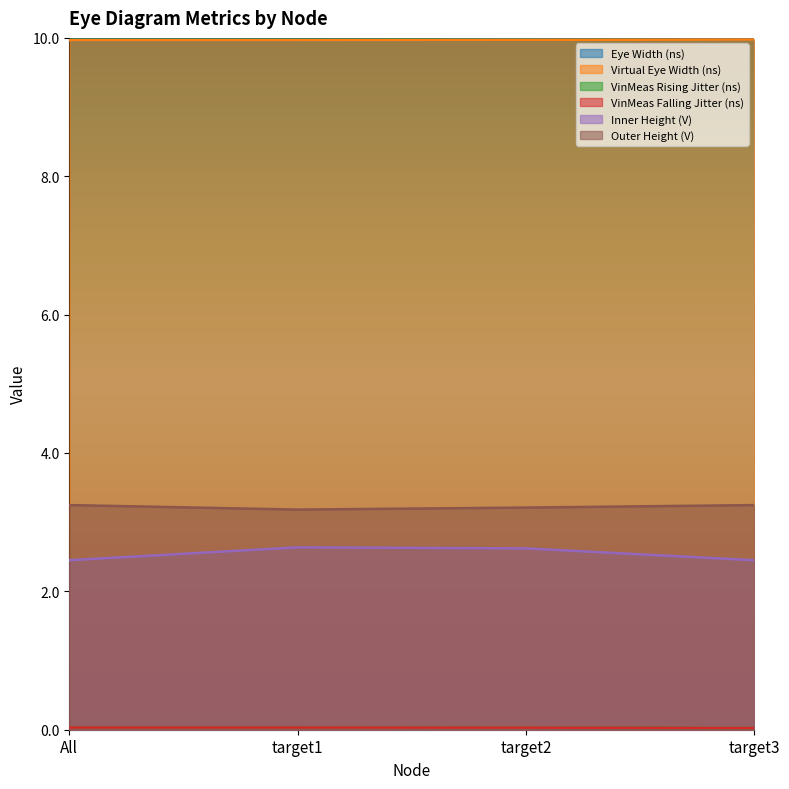

The value of Eye Width (ns) at target1 is 10.0. True or false?

True